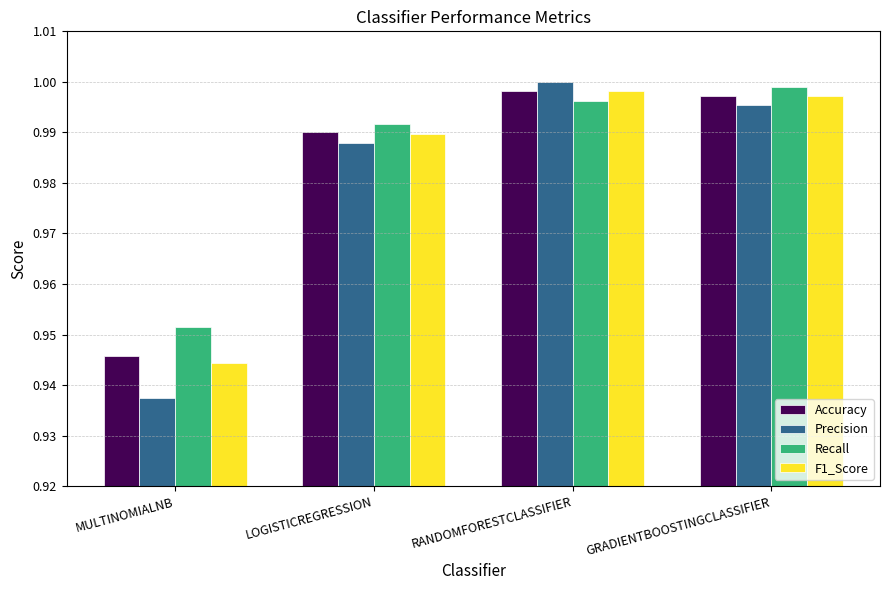

Is the value of F1_Score at RANDOMFORESTCLASSIFIER greater than the value of Precision at RANDOMFORESTCLASSIFIER?

No